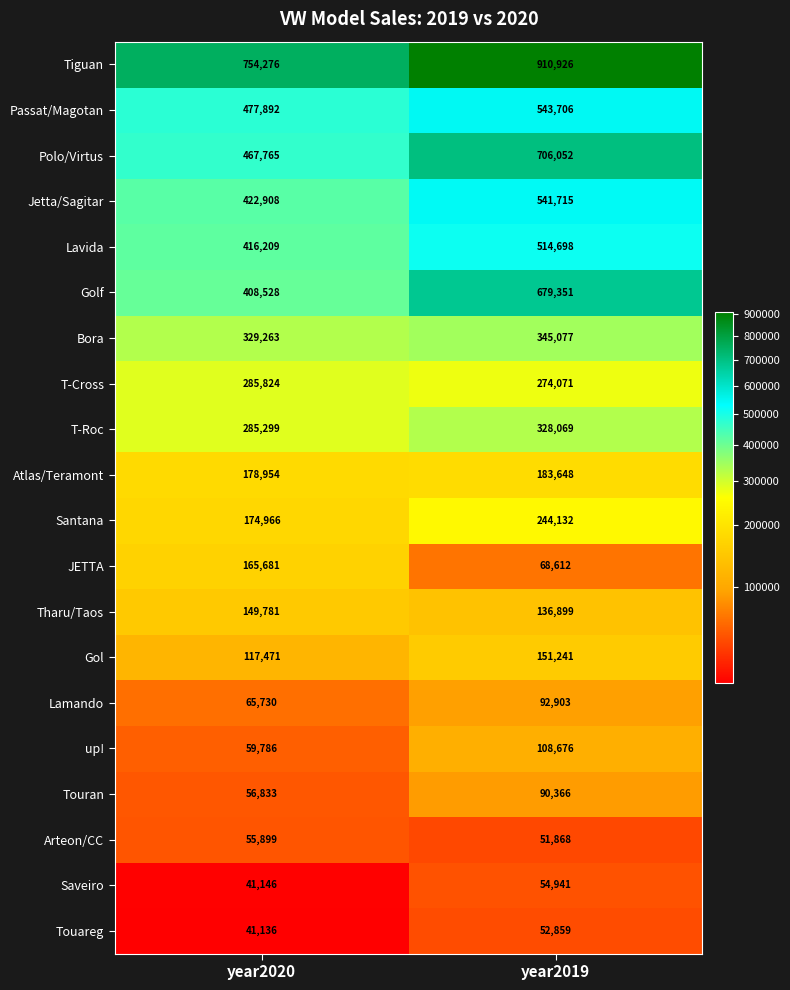

What value does the Tharu/Taos series have at year2019, to the nearest 10?

136900